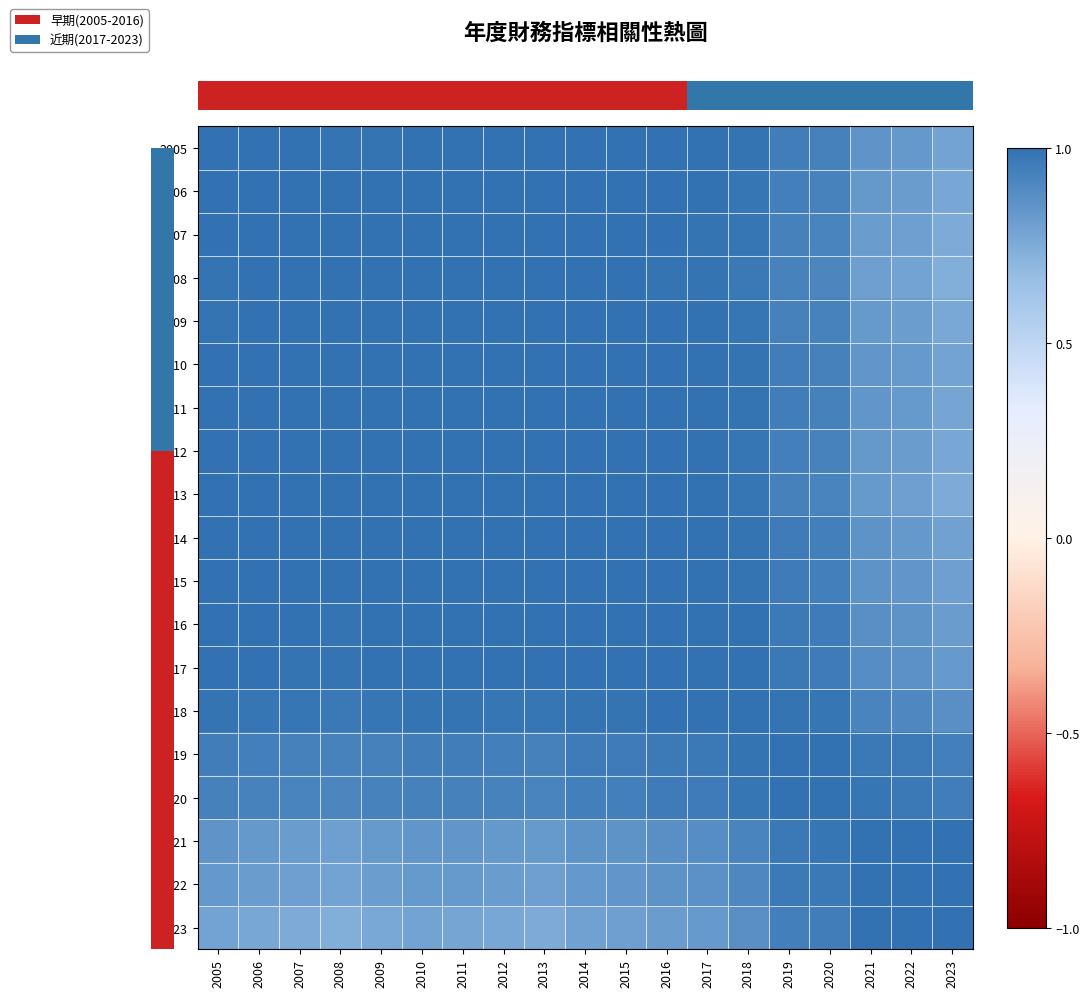

At which category does the chart reach its peak across all series?

2005